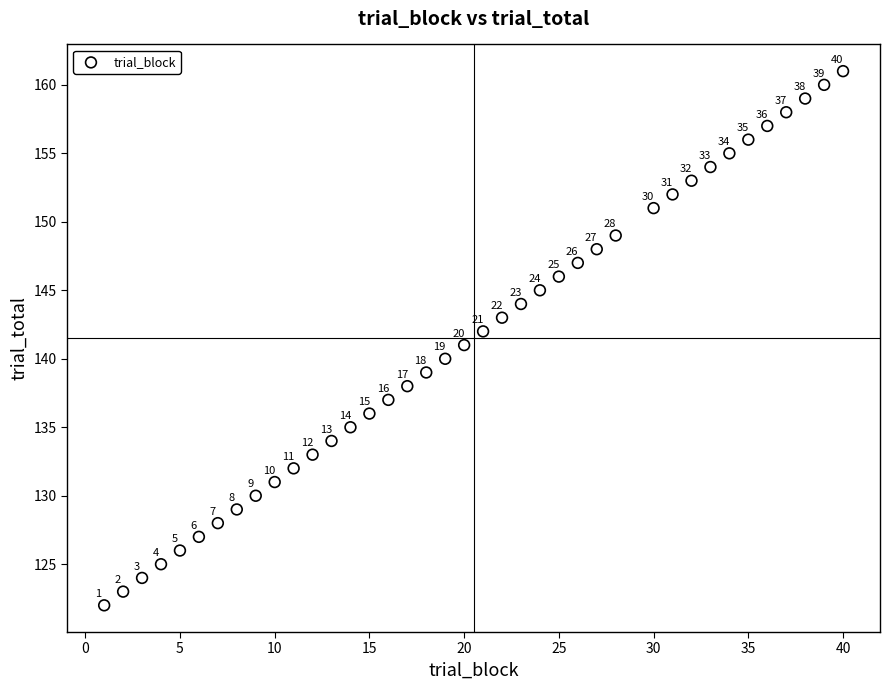

What is the range of X values (max minus min)?

39